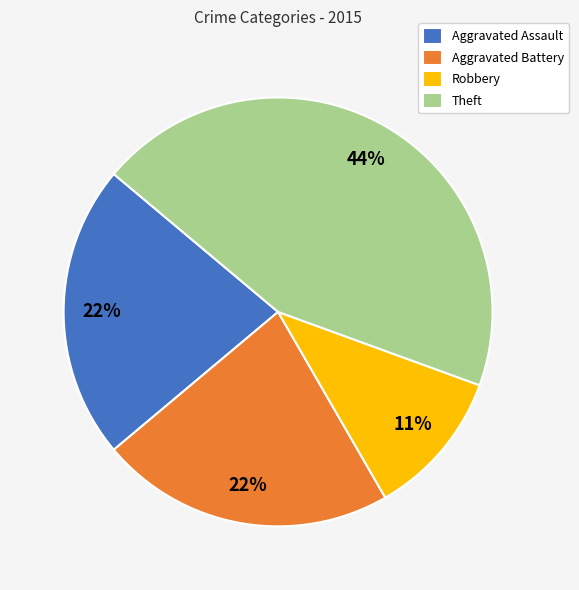

Is there a majority slice in this chart?

No